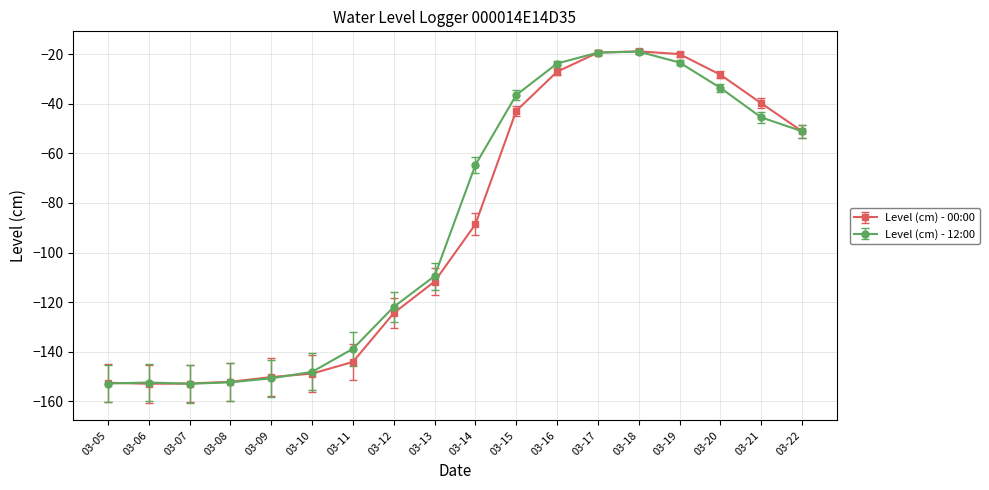

True or false: Level (cm) - 00:00 has a value of -76.7 at 03-09.

False